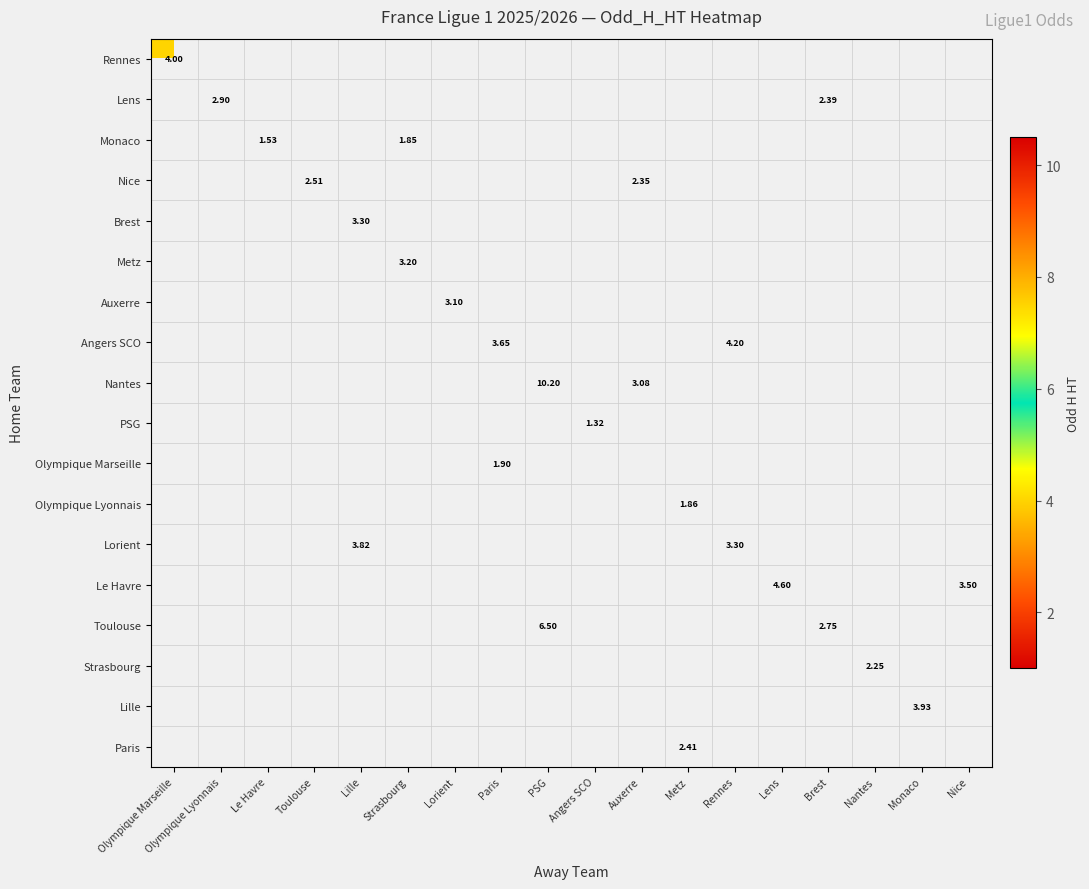

Which has a higher value, Paris or Toulouse?

Toulouse